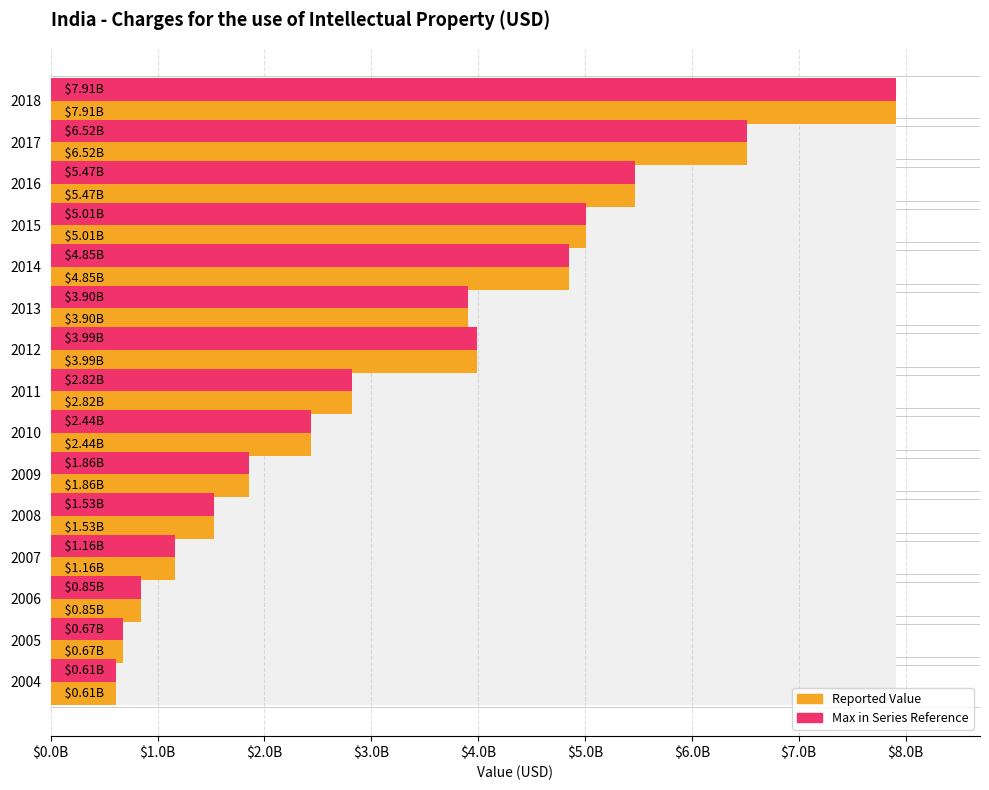

Reading right to left, what are all the values shown in this chart?

Value (USD): 611481232.4	671829366.3	845949436.0	1159824390.7	1528826912.7	1860070100.1	2438302981.1	2819291078.8	3990055616.8	3903908830.5	4848711888.7	5009034406.6	5466041709.8	6515405393.6	7905957776.5
Max Value (USD): 611481232.4	671829366.3	845949436.0	1159824390.7	1528826912.7	1860070100.1	2438302981.1	2819291078.8	3990055616.8	3903908830.5	4848711888.7	5009034406.6	5466041709.8	6515405393.6	7905957776.5